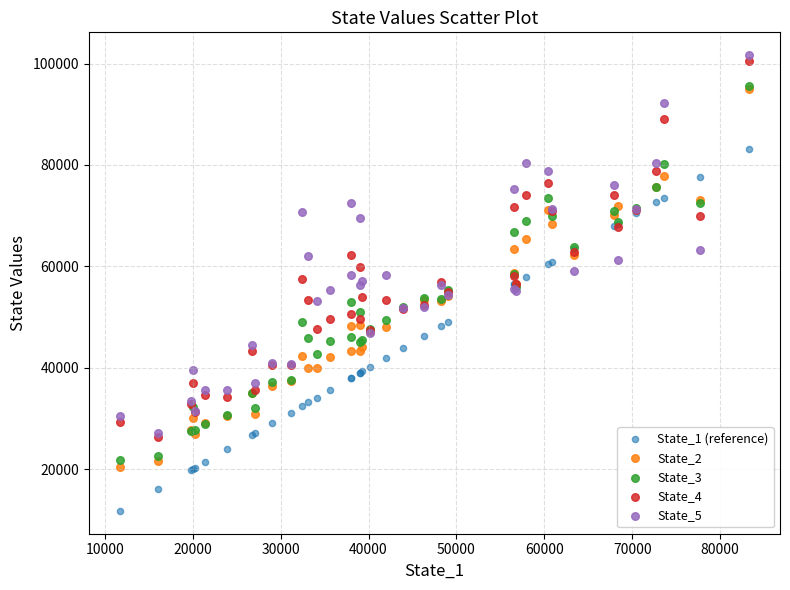

What are all the series names shown in the legend?

State_1 (reference), State_2, State_3, State_4, State_5